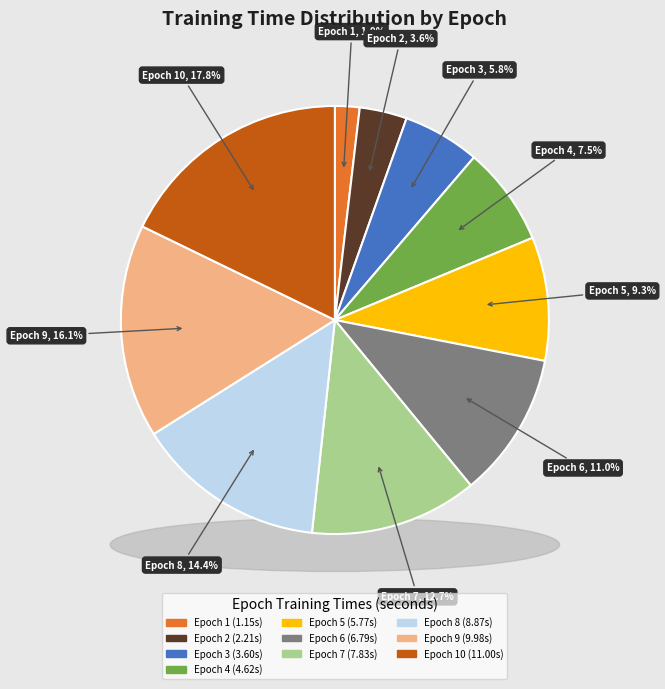

How many slices are in this pie chart?

10